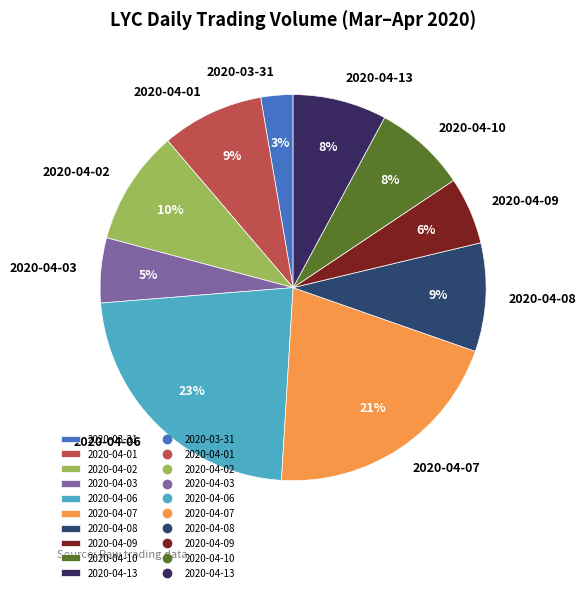

Which has a higher value, 2020-04-01 or 2020-04-03?

2020-04-01